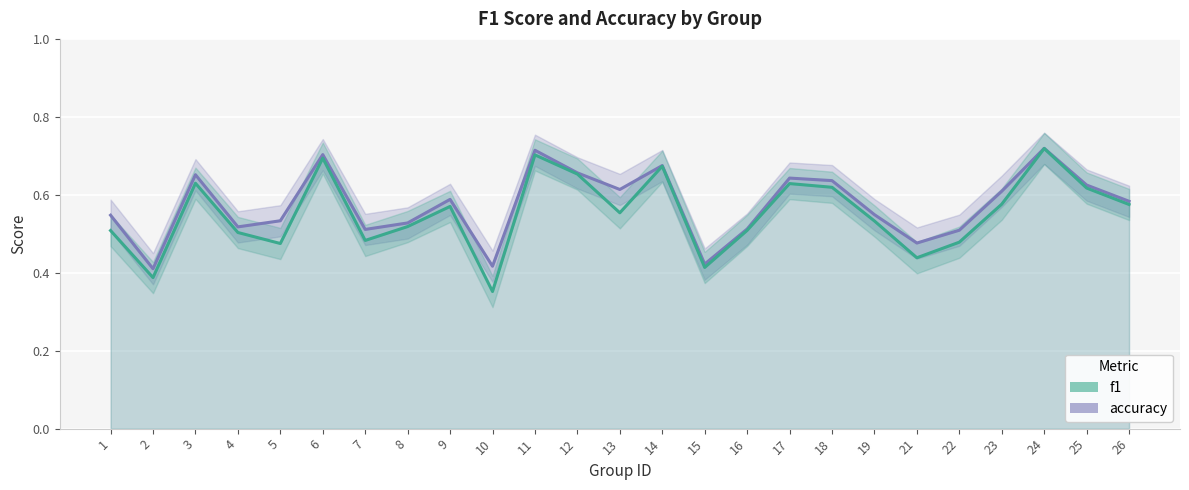

Rank the series by their average value, from lowest to highest.

f1, accuracy